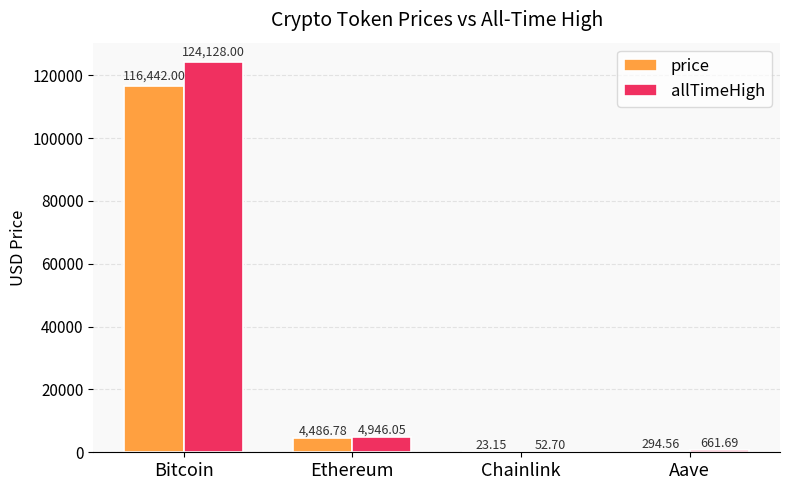

Between Ethereum and Chainlink, which series saw the biggest shift?

allTimeHigh